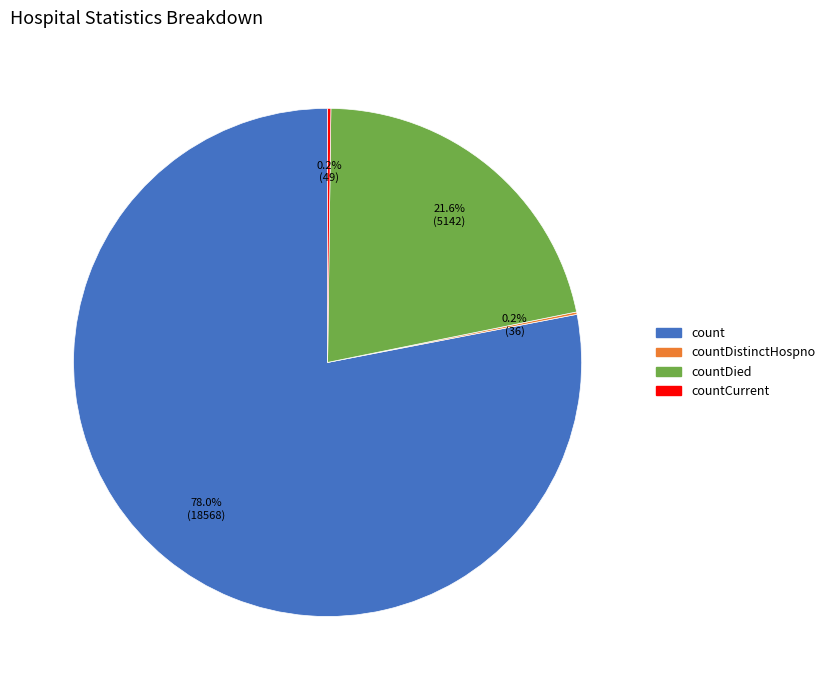

Does any single category account for the majority?

Yes